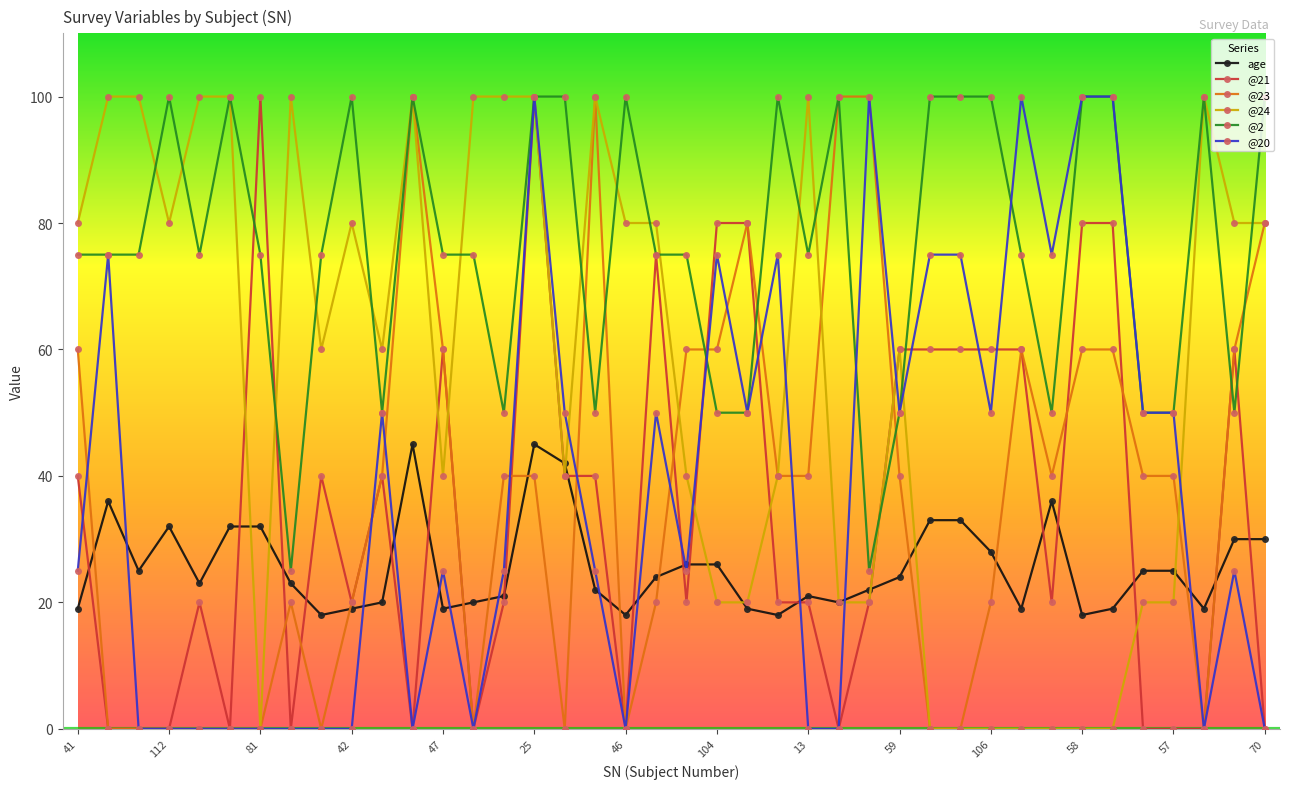

What is the value of the age point at the 15th from the left?

21